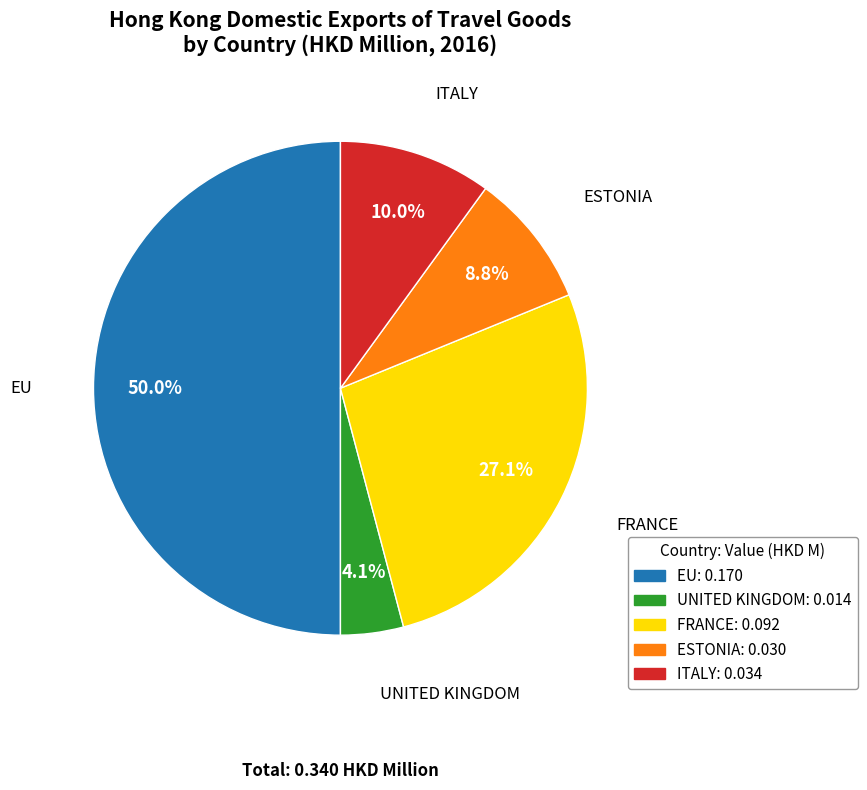

To the nearest percent, what portion does EU represent?

50%